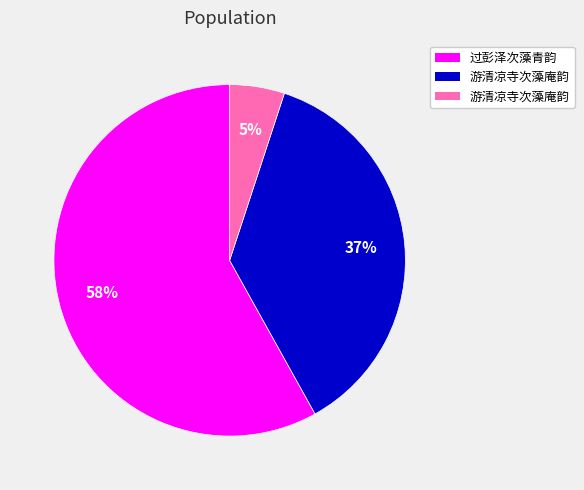

To the nearest percent, what is the difference between the largest and smallest slice percentages?

53%